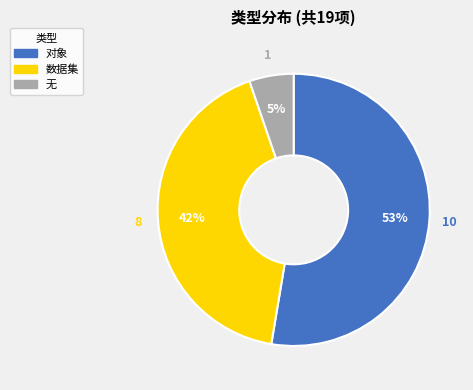

Which slice is the largest?

对象